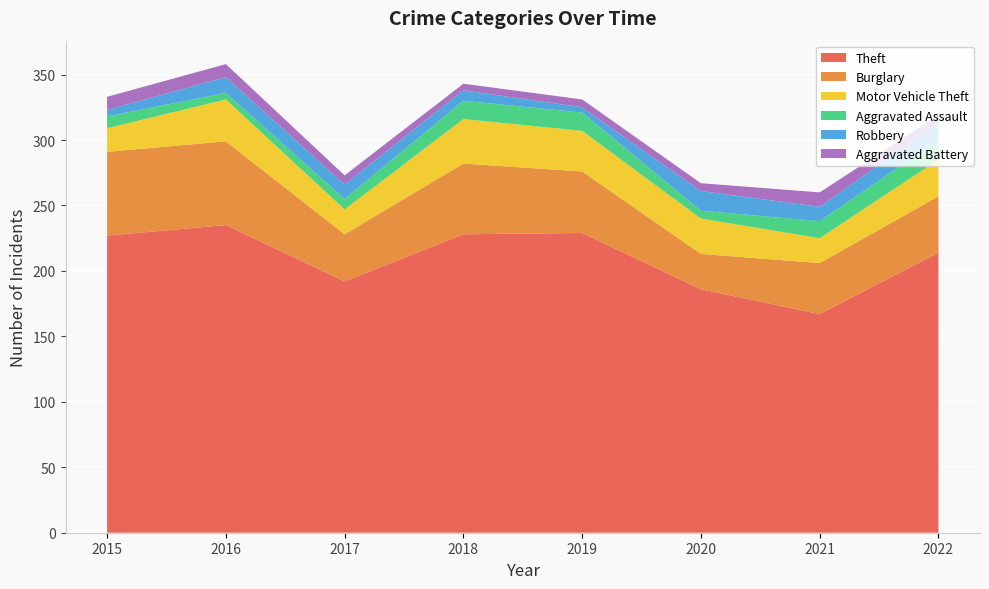

Reading left to right, extract all data points from this chart.

Theft: 2015=227	2016=235	2017=192	2018=228	2019=229	2020=186	2021=167	2022=214
Burglary: 2015=64	2016=64	2017=36	2018=54	2019=47	2020=27	2021=39	2022=43
Motor Vehicle Theft: 2015=18	2016=32	2017=19	2018=34	2019=31	2020=27	2021=19	2022=28
Aggravated Assault: 2015=9	2016=5	2017=8	2018=14	2019=14	2020=6	2021=13	2022=15
Robbery: 2015=5	2016=12	2017=11	2018=8	2019=4	2020=15	2021=11	2022=13
Aggravated Battery: 2015=10	2016=10	2017=7	2018=5	2019=6	2020=6	2021=11	2022=6